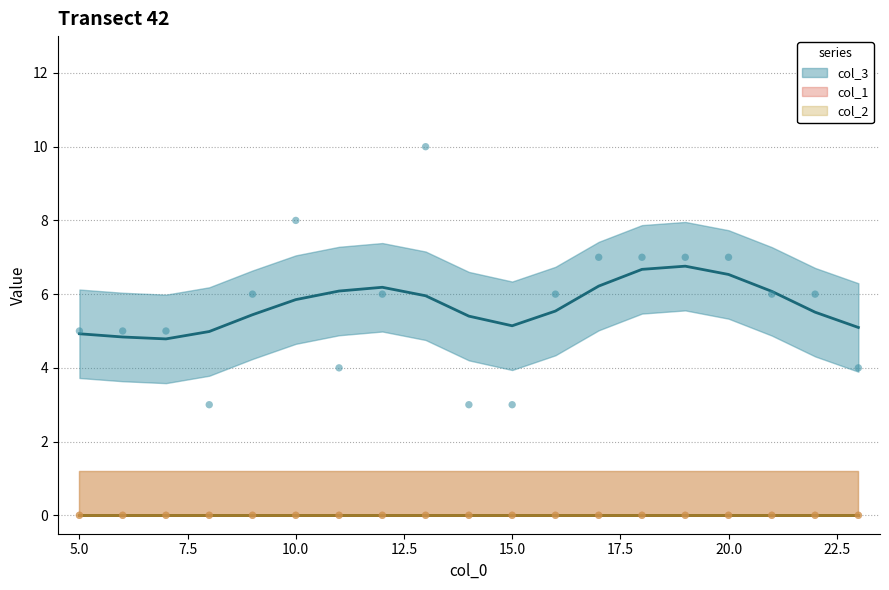

At which category is the sum across all series the highest?

13